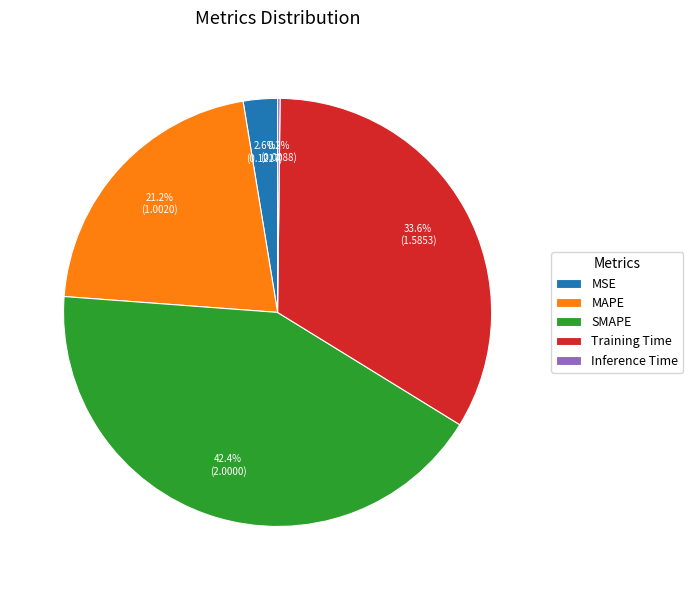

To the nearest percent, what percentage of the pie is MSE?

3%